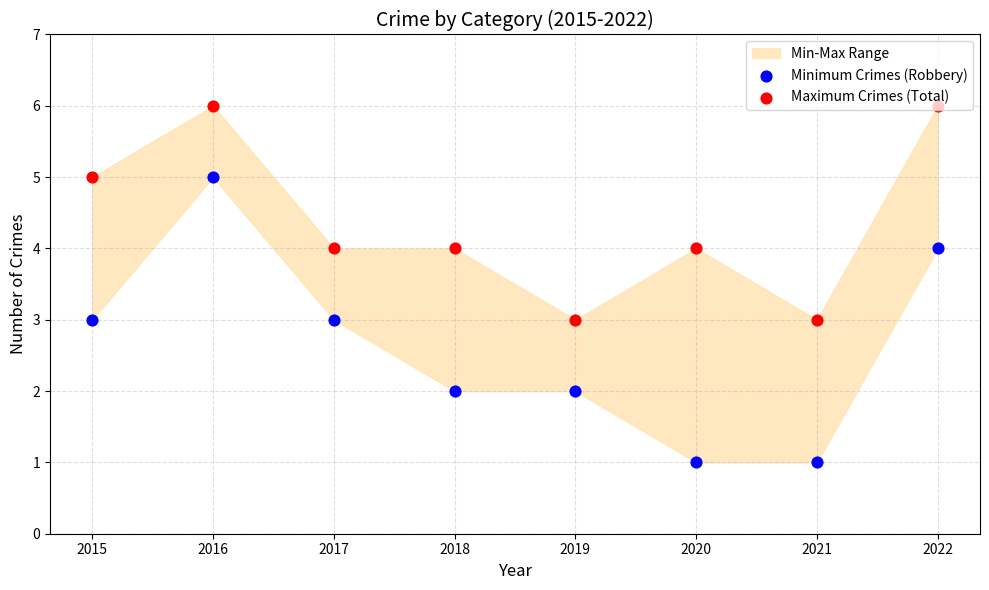

Which series contains the lowest Y value?

Minimum Crimes (Robbery)